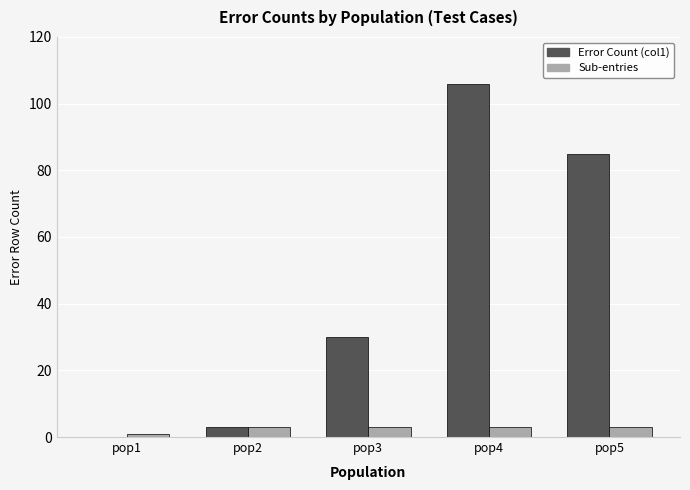

How many groups of bars are there?

5